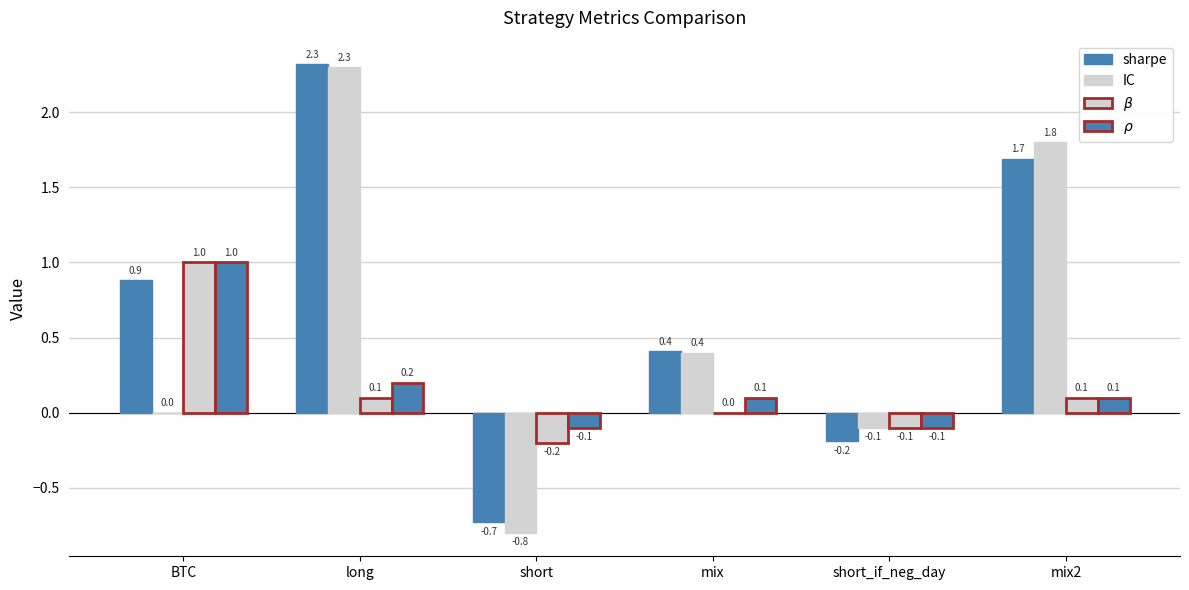

Are the bars horizontal?

No